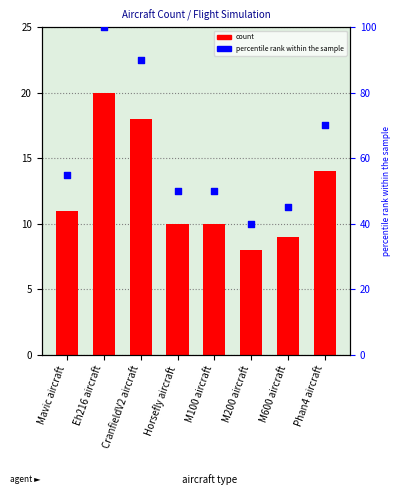

What are all the series names shown in the legend?

count, percentile rank within the sample